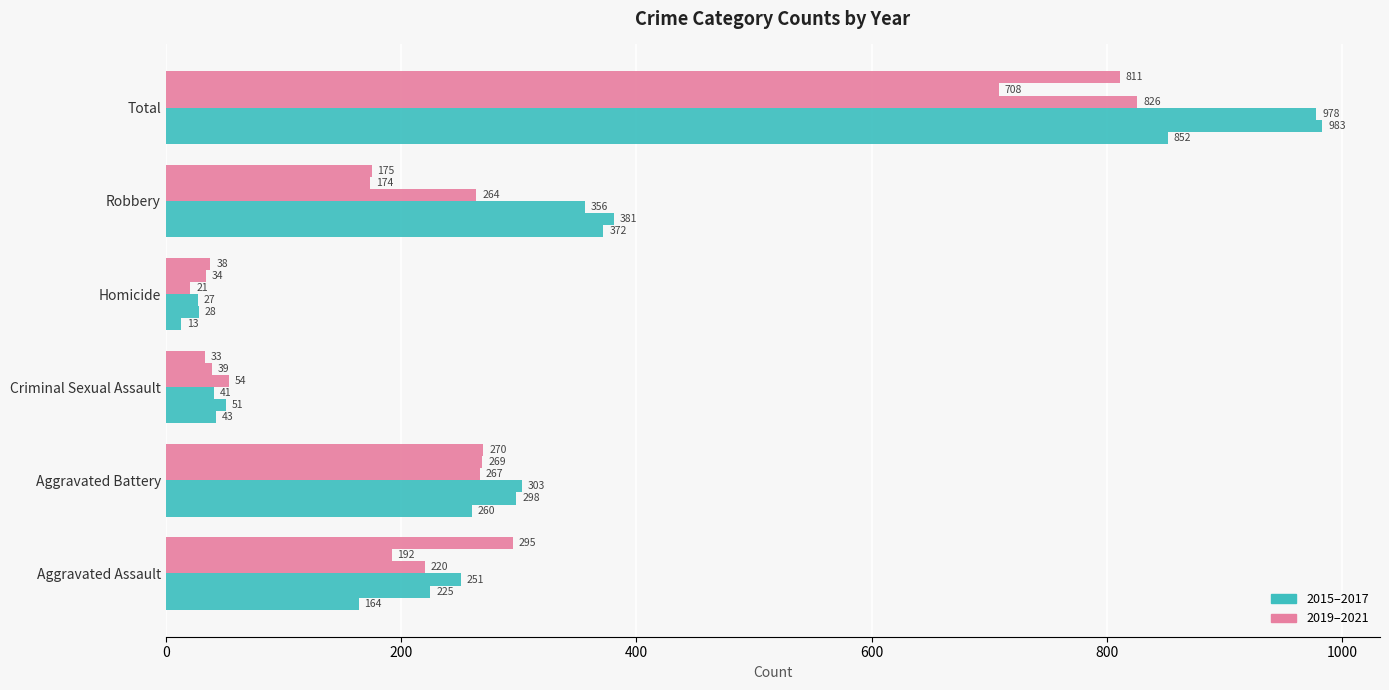

Count the number of categories in the chart.

6